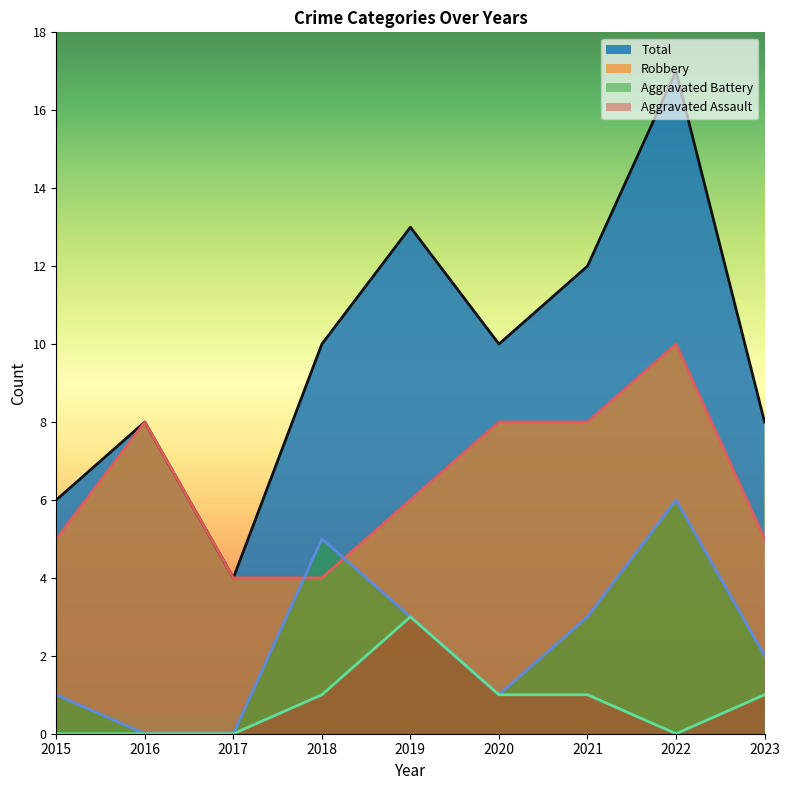

How many lines are shown in the chart?

4